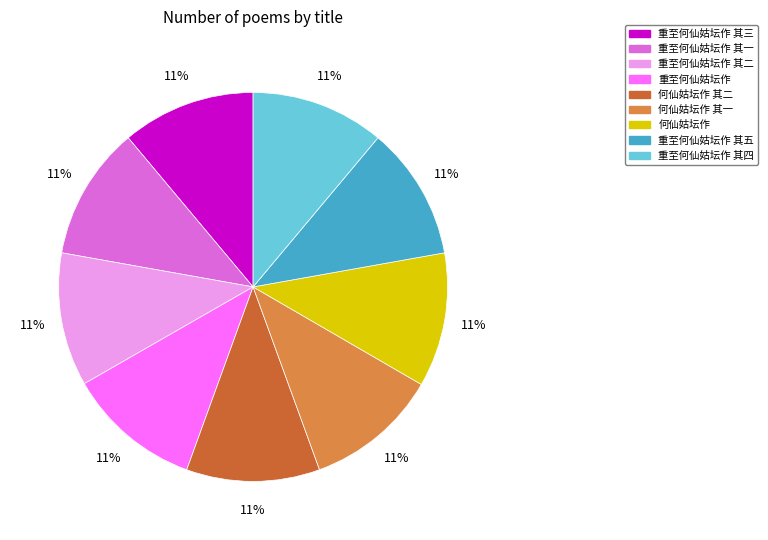

To the nearest percent, what is the average slice percentage?

11%